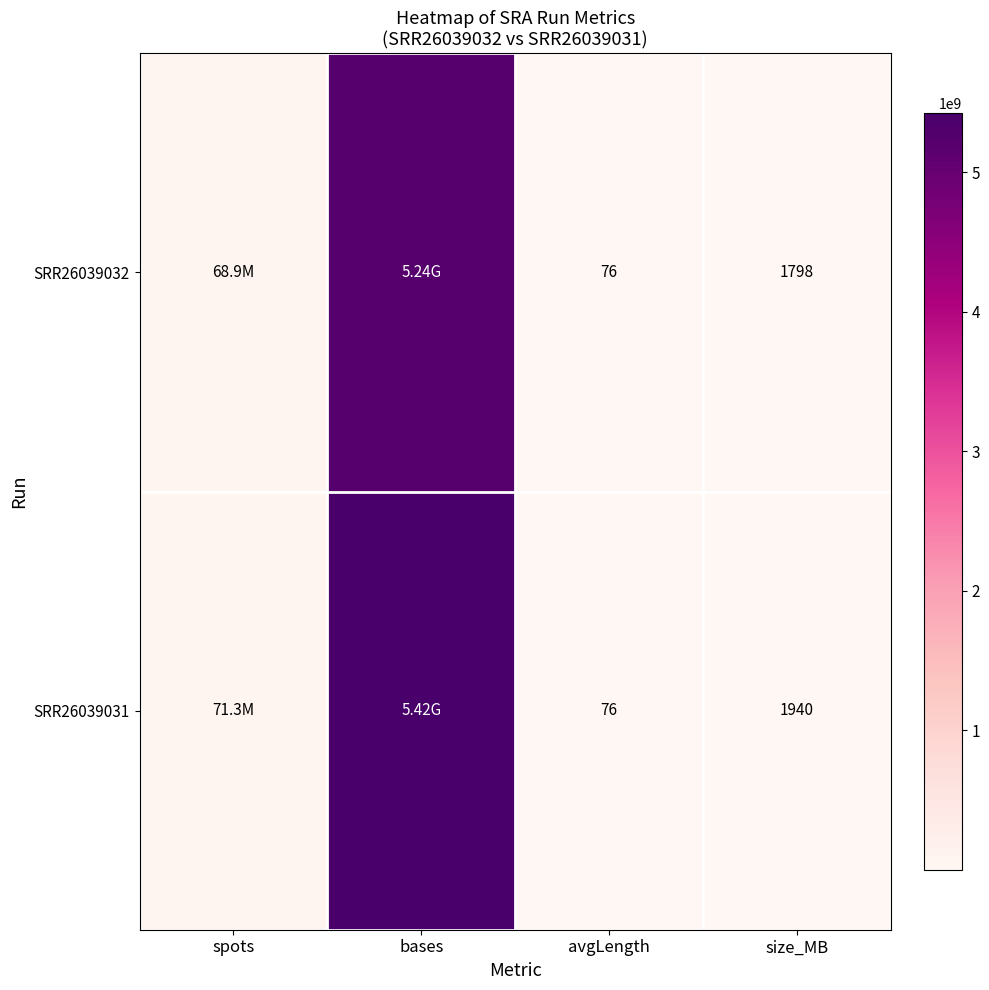

What is the difference between the highest and lowest values at size_MB?

142